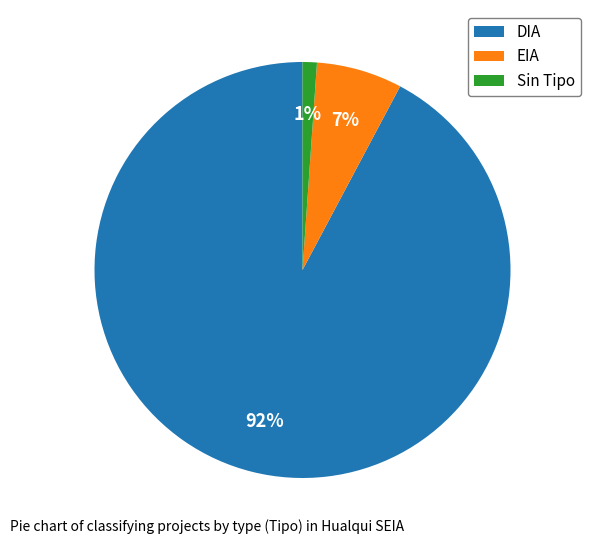

To the nearest percent, what portion does EIA represent?

7%